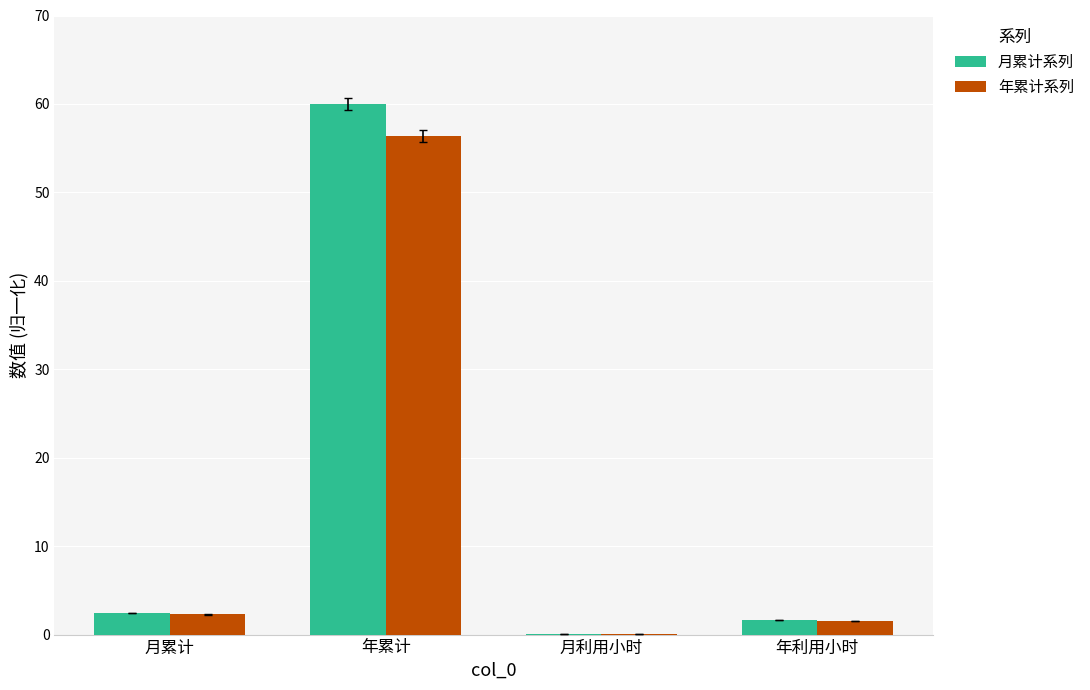

Which series has the largest range (max minus min)?

月累计系列